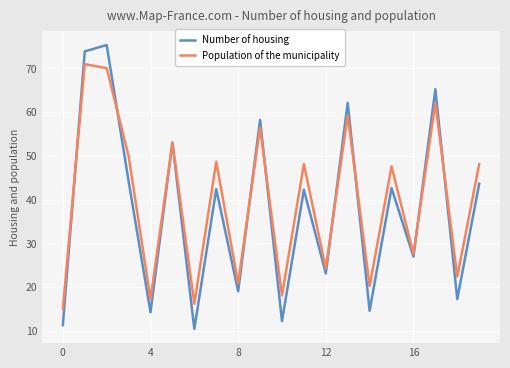

List the series in order of their peak value, lowest first.

Population of the municipality, Number of housing